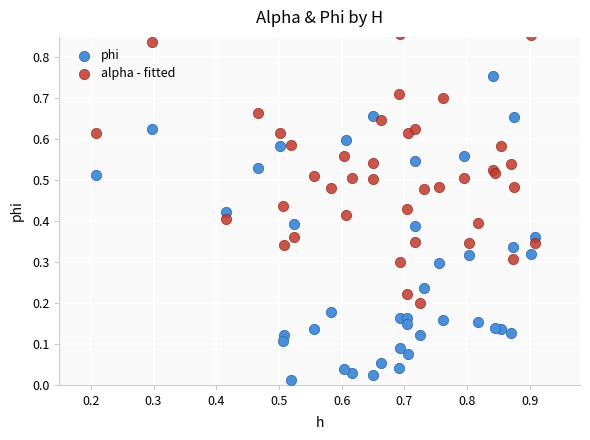

Which series reaches the minimum Y coordinate?

phi